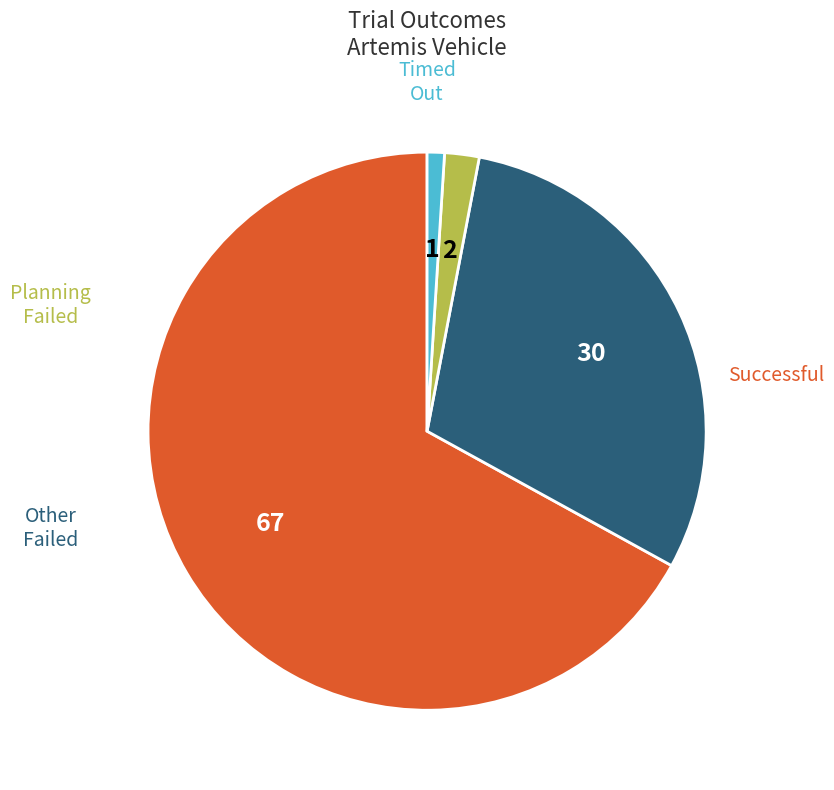

Is there any slice that represents more than half of the pie?

Yes